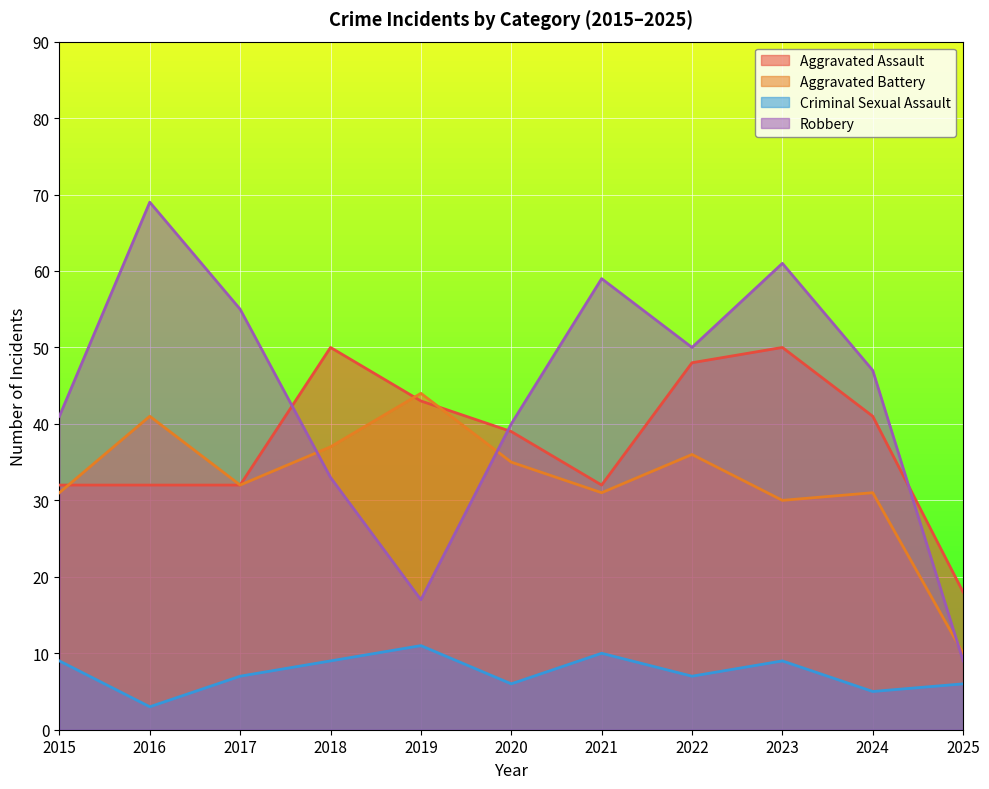

True or false: Aggravated Battery and Robbery intersect in this chart.

True